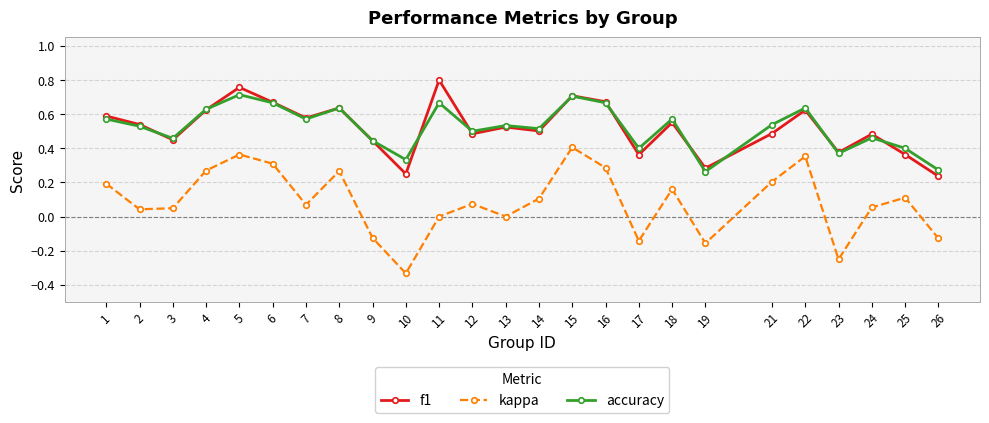

True or false: kappa and f1 cross at least once.

False